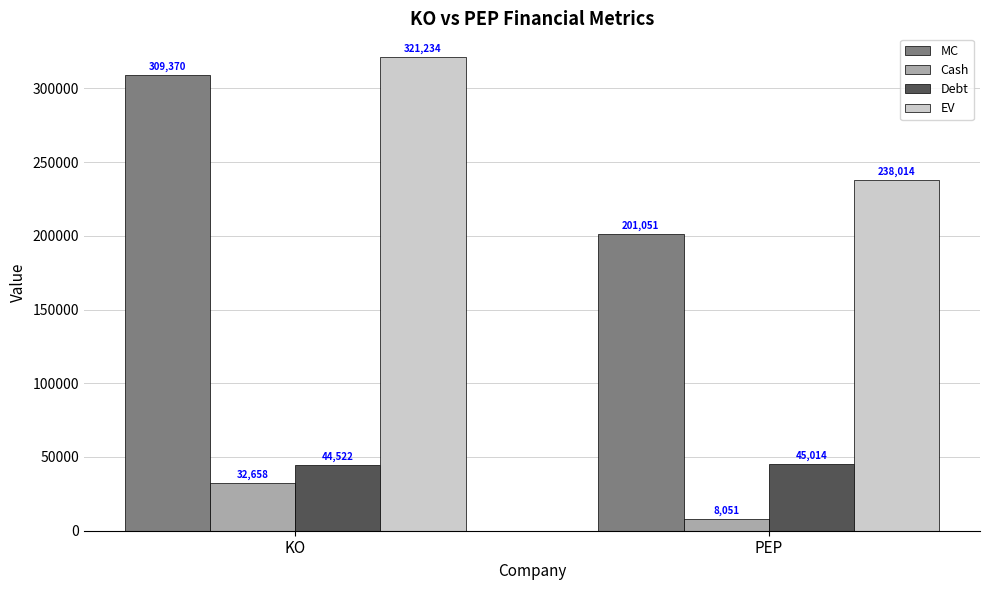

At PEP, list the series in order from largest to smallest.

EV, MC, Debt, Cash